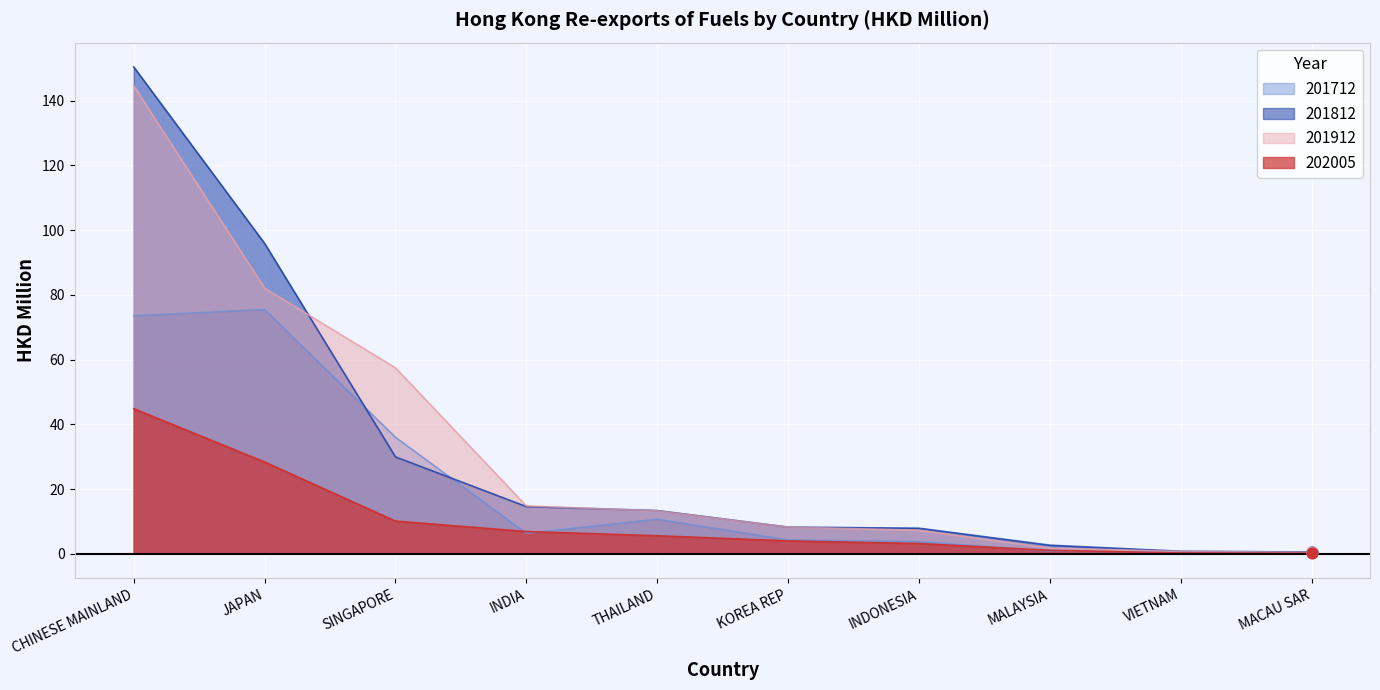

At how many categories does at least one series exceed 11?

5